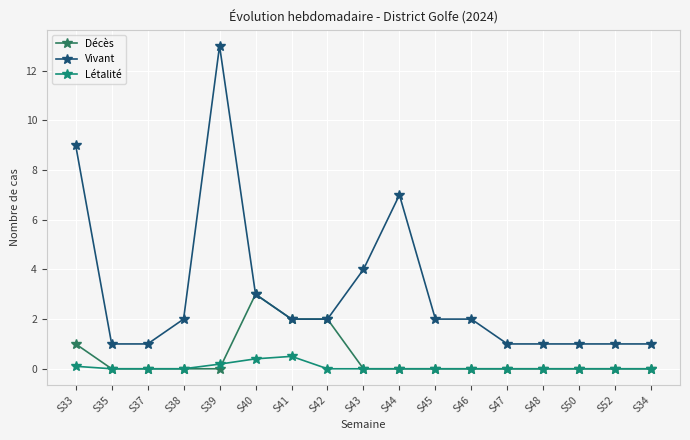

Which series changed the most between S33 and S38?

Vivant